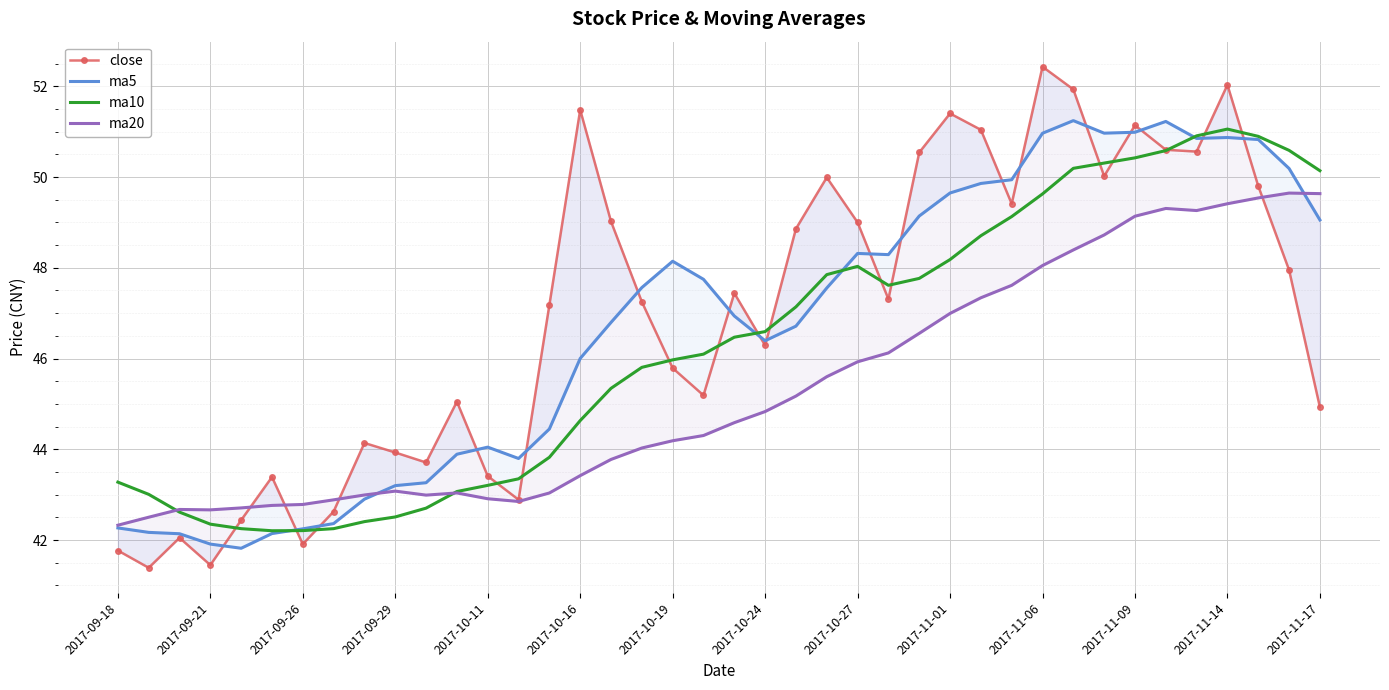

The close series shows 71.8 at 38. True or false?

False